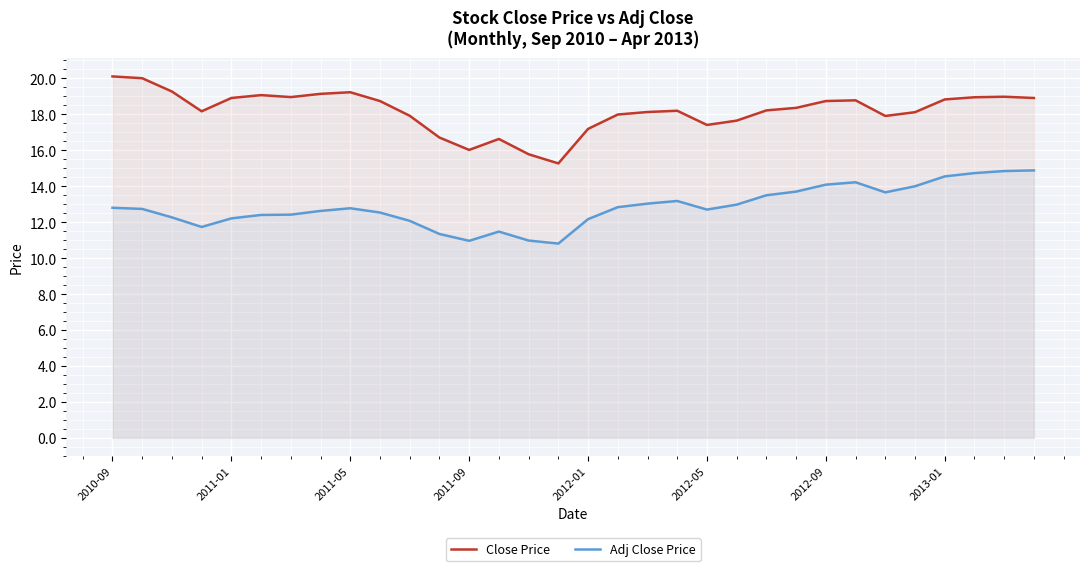

What is the difference between the highest and lowest values at 2011-01?

6.7